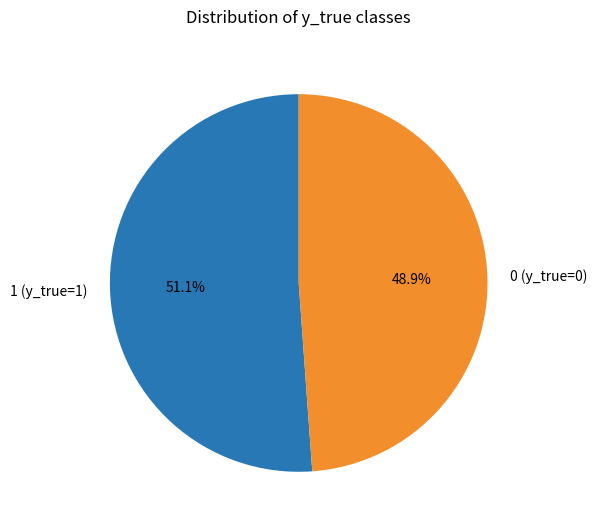

Does any single category account for the majority?

Yes